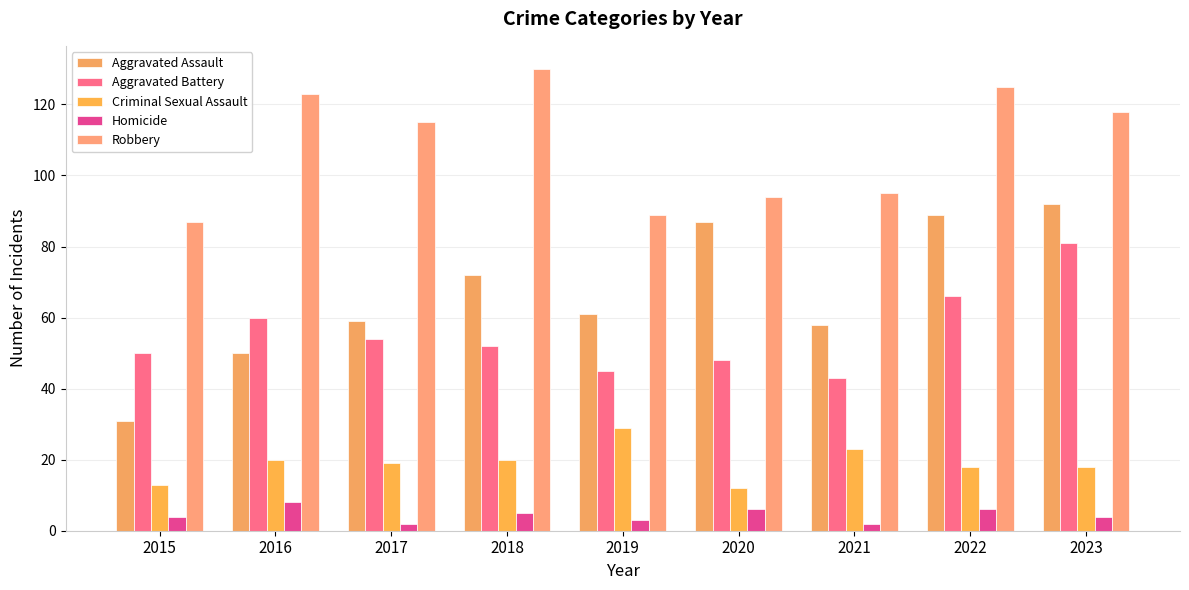

Reading left to right, extract all data points from this chart.

Aggravated Assault: 31	50	59	72	61	87	58	89	92
Aggravated Battery: 50	60	54	52	45	48	43	66	81
Criminal Sexual Assault: 13	20	19	20	29	12	23	18	18
Homicide: 4	8	2	5	3	6	2	6	4
Robbery: 87	123	115	130	89	94	95	125	118